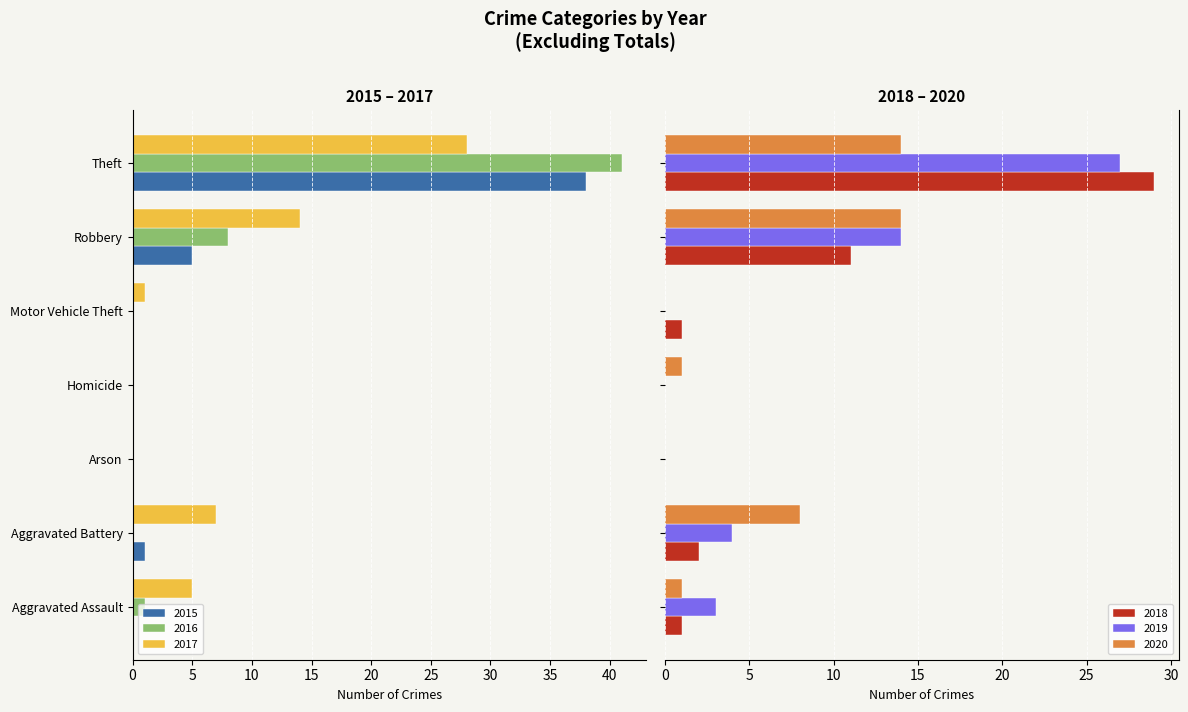

Rank the categories by 2015 value from highest to lowest.

Aggravated Assault, Arson, Homicide, Motor Vehicle Theft, Aggravated Battery, Robbery, Theft